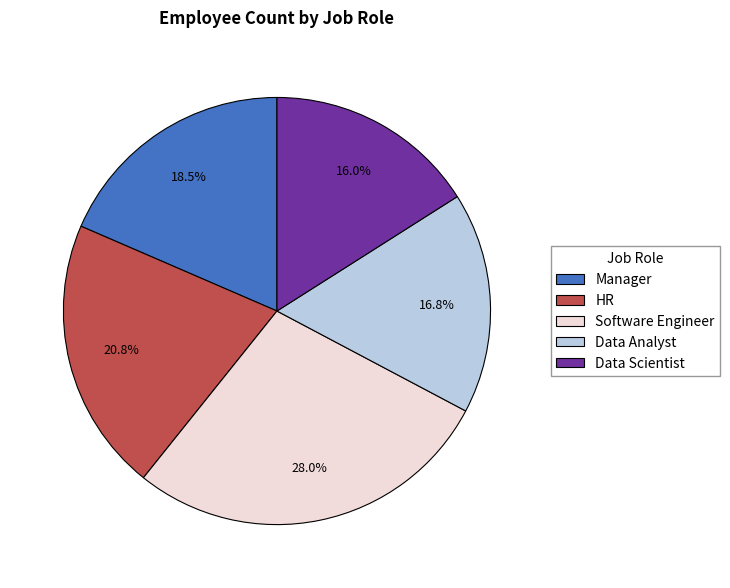

True or false: Manager accounts for 12% of the total.

False